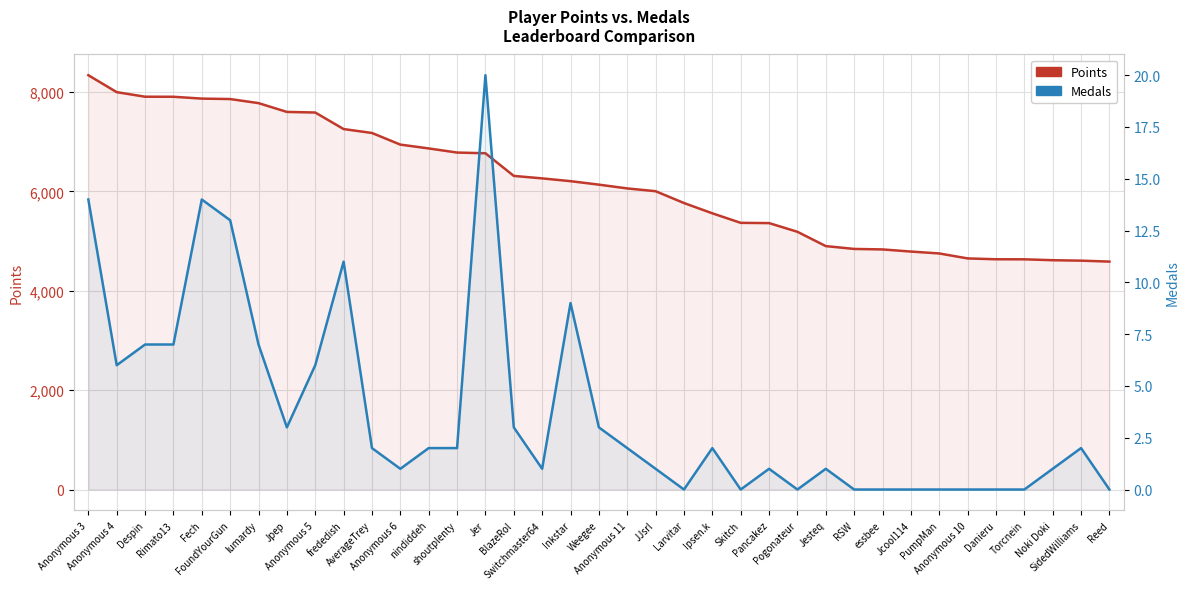

What are all the series names shown in the legend?

Points, Medals